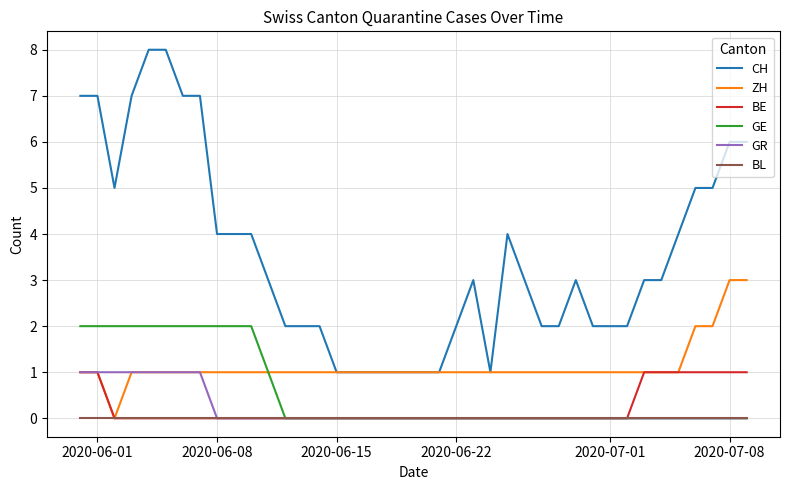

True or false: BL and CH cross at least once.

False